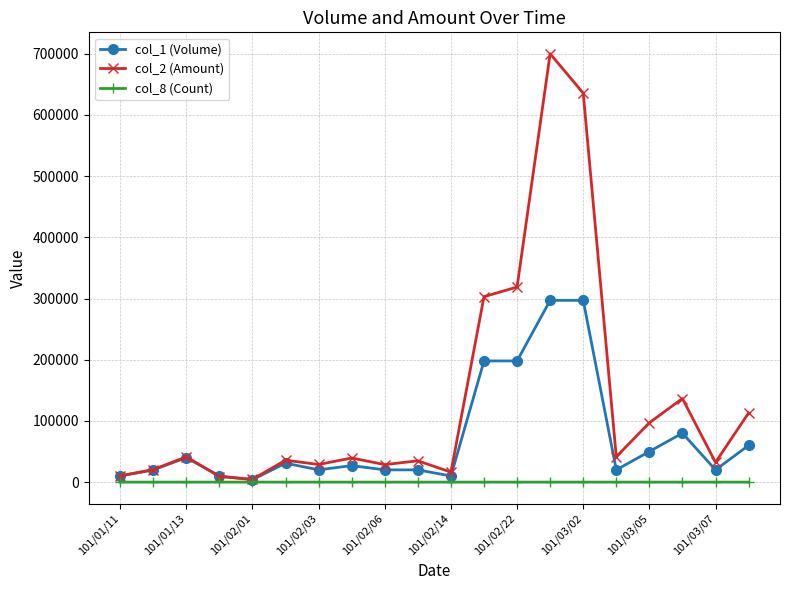

List the series in order of their overall mean, highest first.

col_2 (Amount), col_1 (Volume), col_8 (Count)